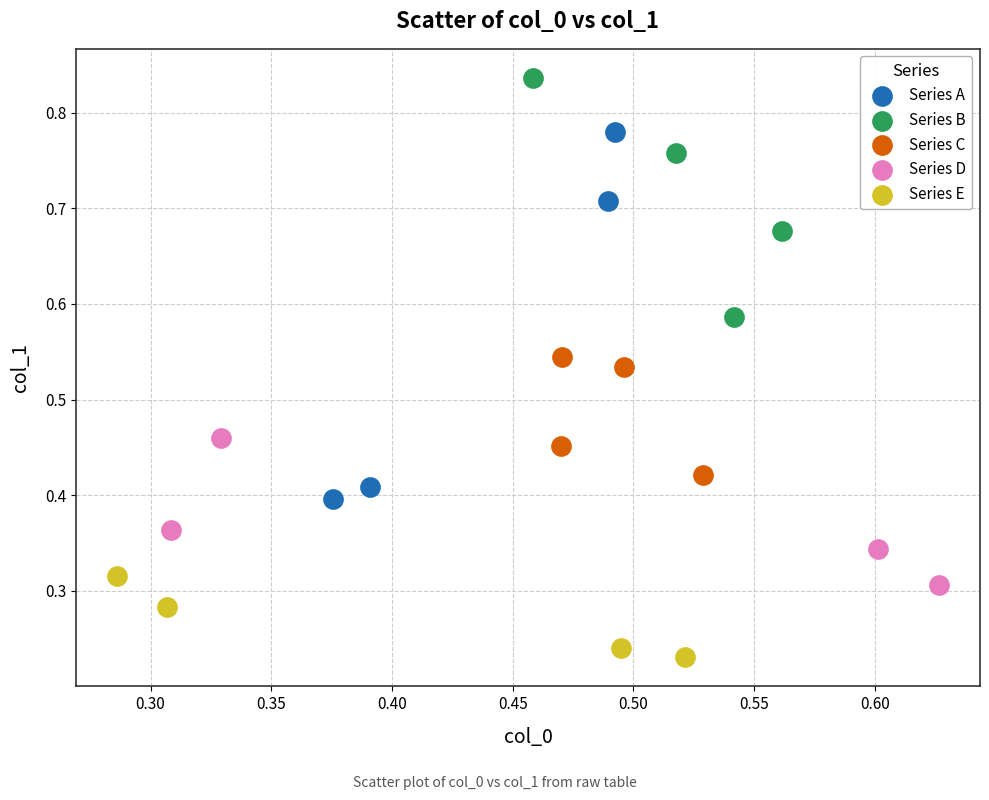

Which series has the largest Y range (max minus min)?

Series A